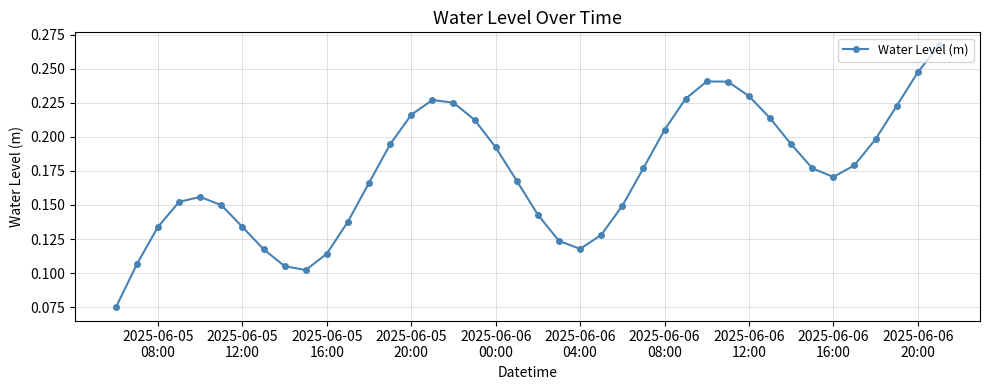

How many values are between 0 and 1?

40